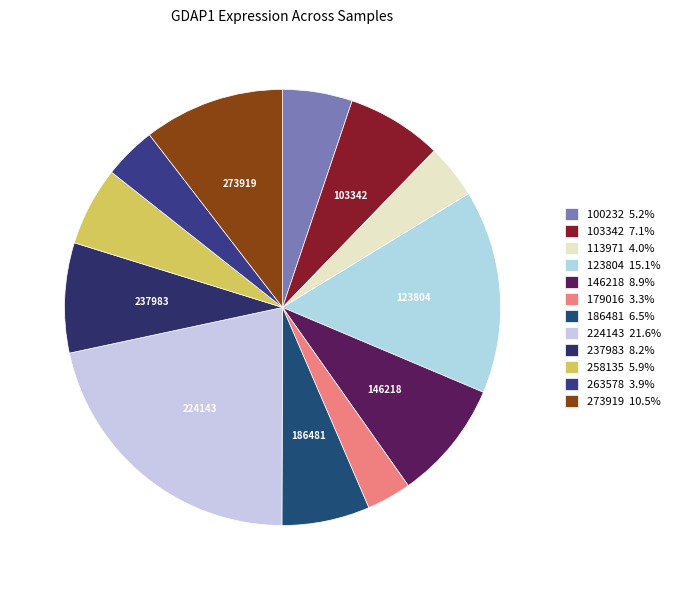

Count the number of slices in the pie.

12